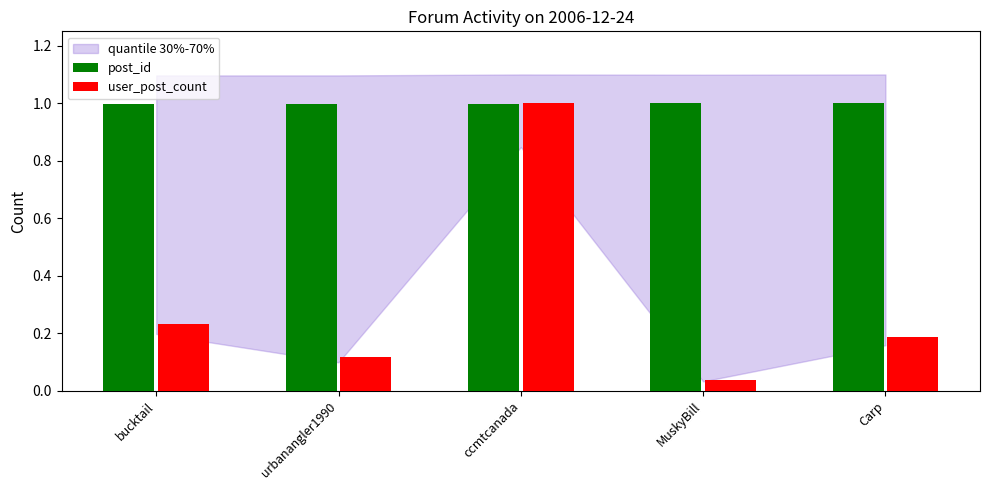

What is the label of the 2nd bar from the left?

urbanangler1990